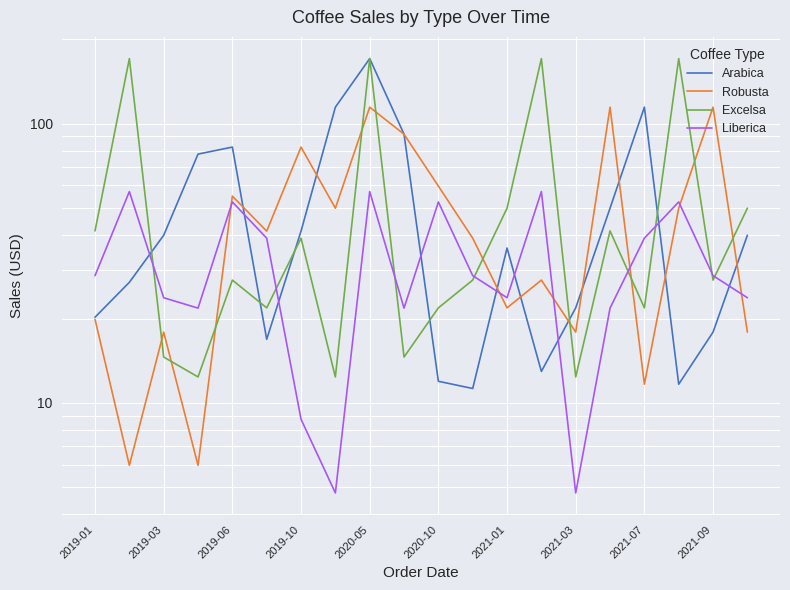

What is the highest value of the Excelsa series?

170.8